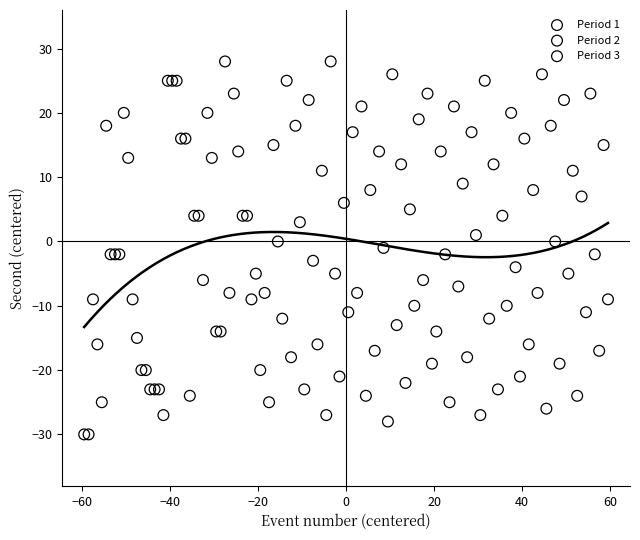

Which series contains the lowest Y value?

Period 1